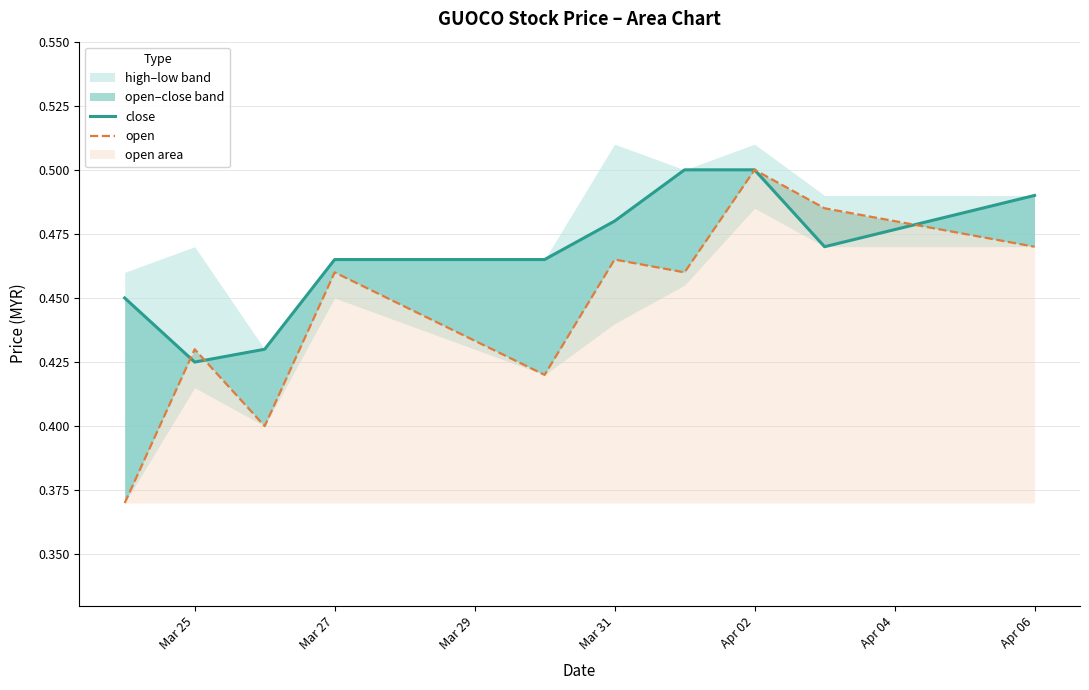

At which category is the sum across all series the highest?

Apr 02